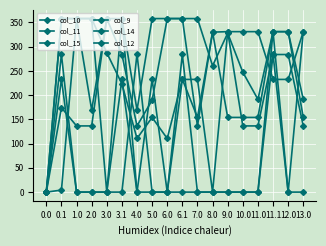

Count the number of categories in the chart.

18